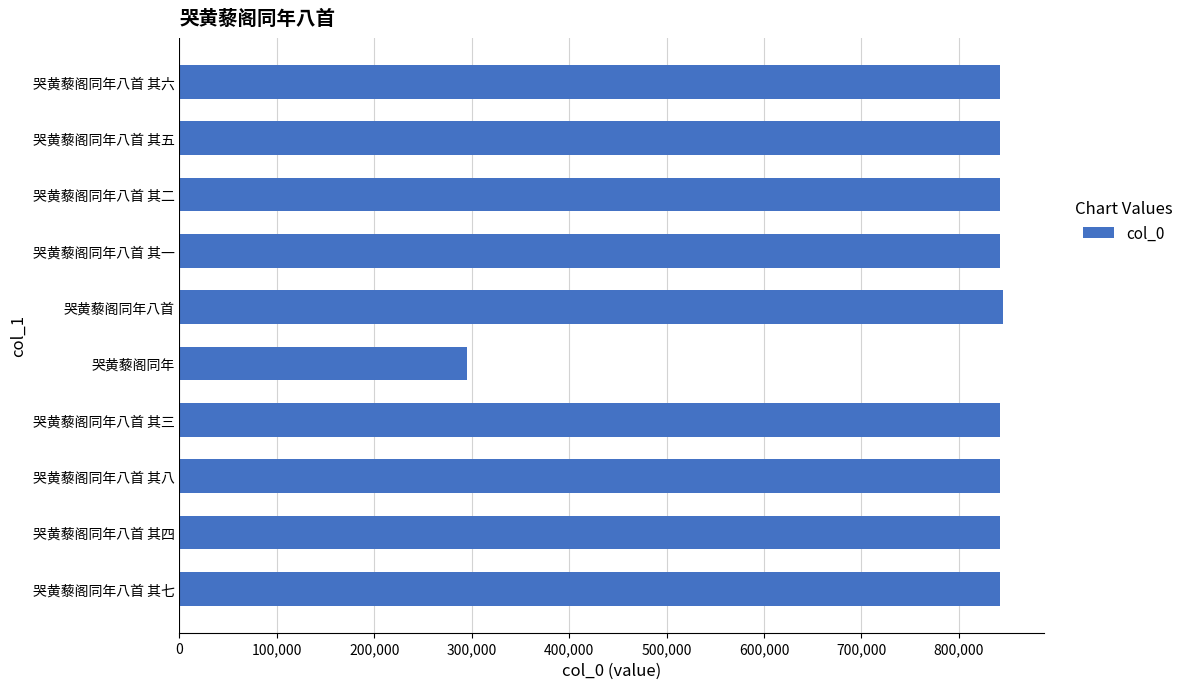

What is the difference between the maximum and minimum values?

549806